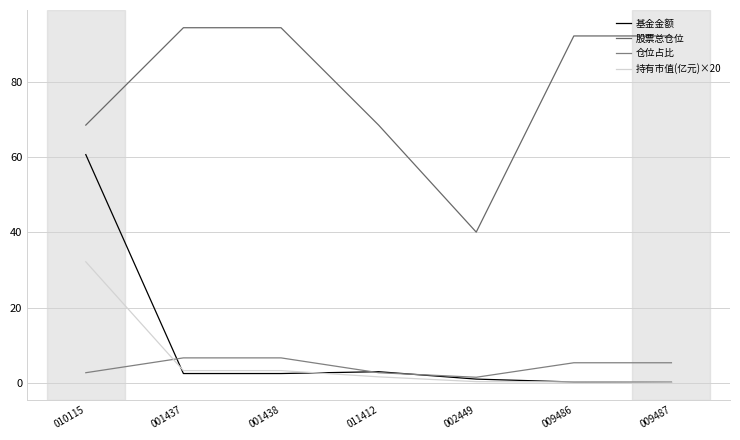

What is the sum of all 仓位占比 values?

30.5